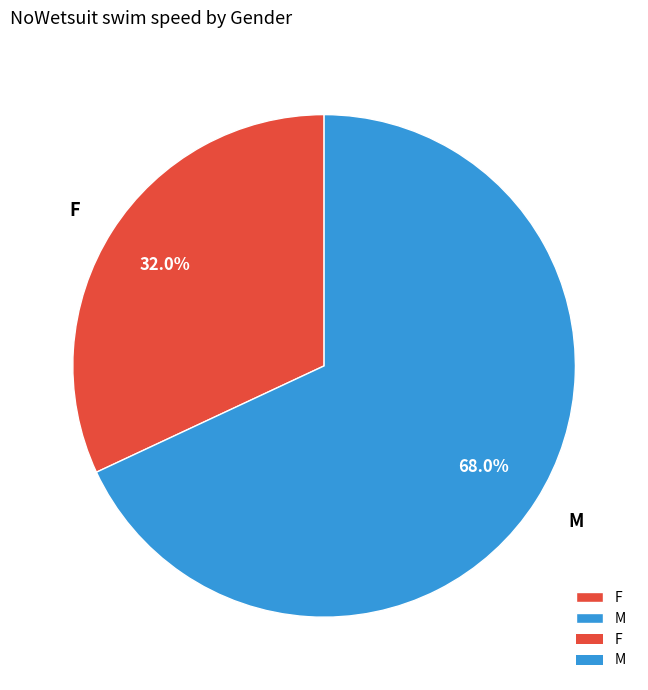

Rank the categories by value from lowest to highest.

F, M